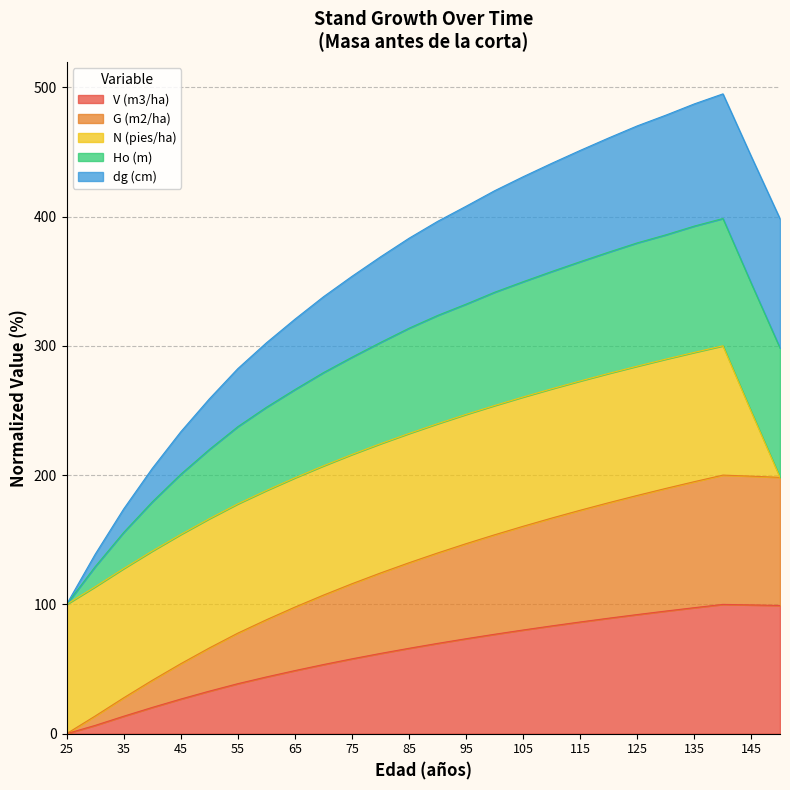

What is the total value across all series at 75?

353.7